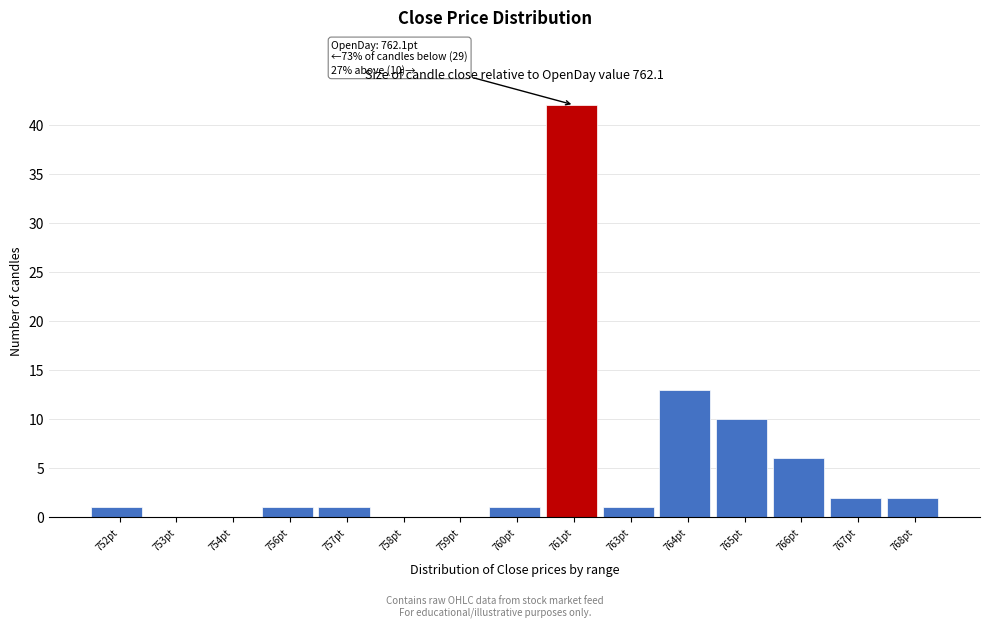

Reading left to right, extract all data points from this chart.

752pt=1	753pt=0	754pt=0	756pt=1	757pt=1	758pt=0	759pt=0	760pt=1	761pt=42	763pt=1	764pt=13	765pt=10	766pt=6	767pt=2	768pt=2